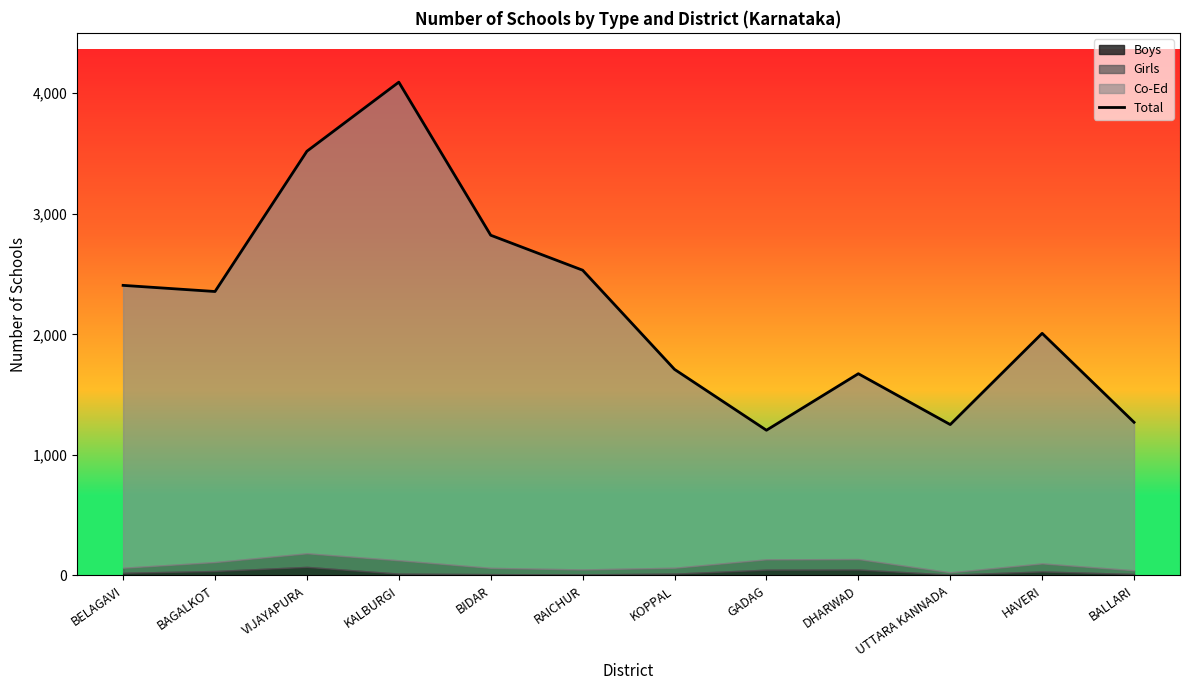

Which has a higher value, BELAGAVI or KOPPAL?

BELAGAVI